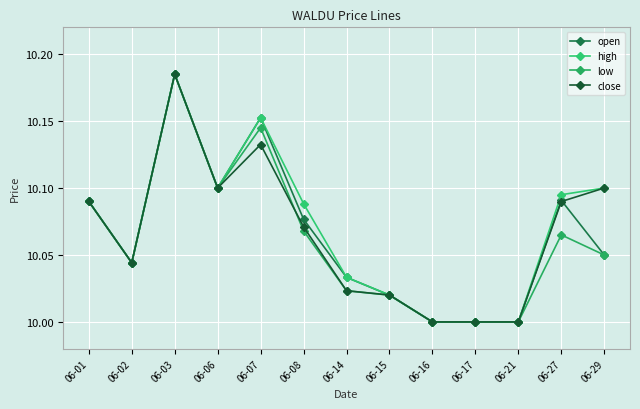

Reading left to right, transcribe all the data shown in this chart.

open: 10.1	10.0	10.2	10.1	10.2	10.1	10.0	10.0	10.0	10.0	10.0	10.1	10.1
high: 10.1	10.0	10.2	10.1	10.2	10.1	10.0	10.0	10.0	10.0	10.0	10.1	10.1
low: 10.1	10.0	10.2	10.1	10.1	10.1	10.0	10.0	10.0	10.0	10.0	10.1	10.1
close: 10.1	10.0	10.2	10.1	10.1	10.1	10.0	10.0	10.0	10.0	10.0	10.1	10.1